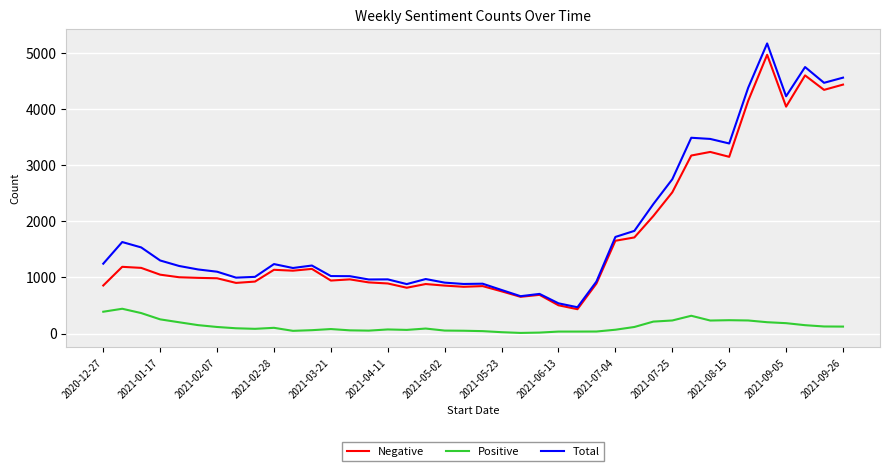

What is the lowest value of the Negative series?

434